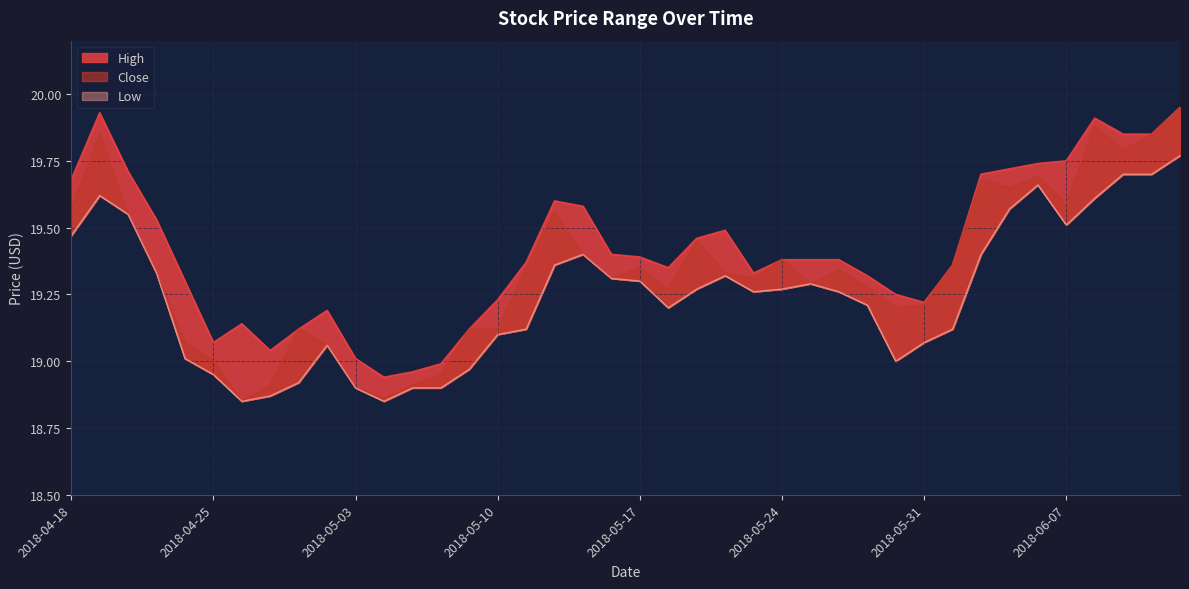

At which label does Close first exceed 19?

2018-04-18